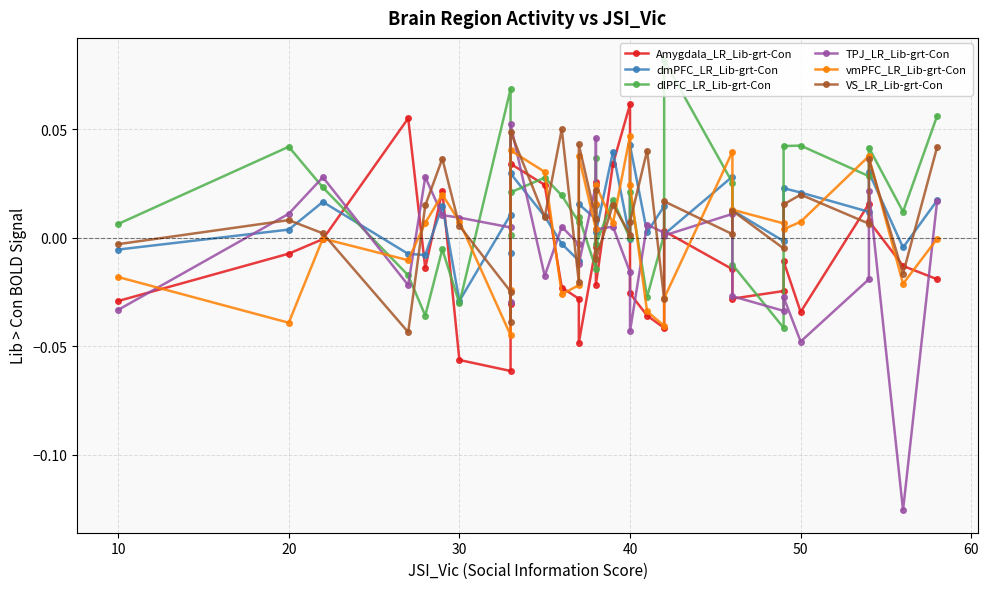

How many values in the TPJ_LR_Lib-grt-Con series exceed 0?

18